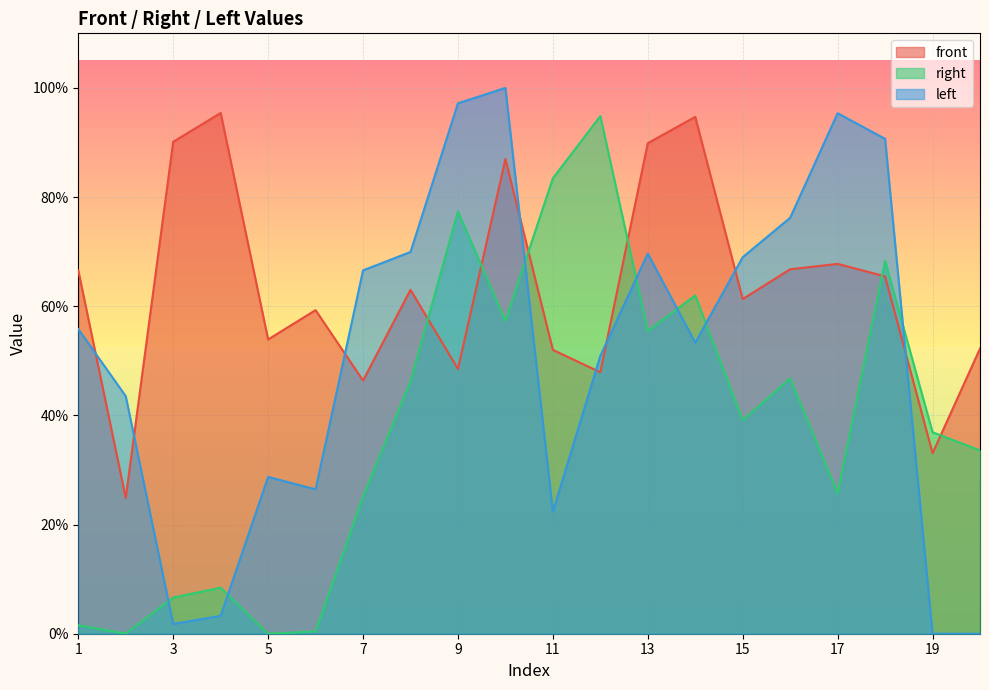

What is the difference between the maximum and minimum values in the right series?

0.9